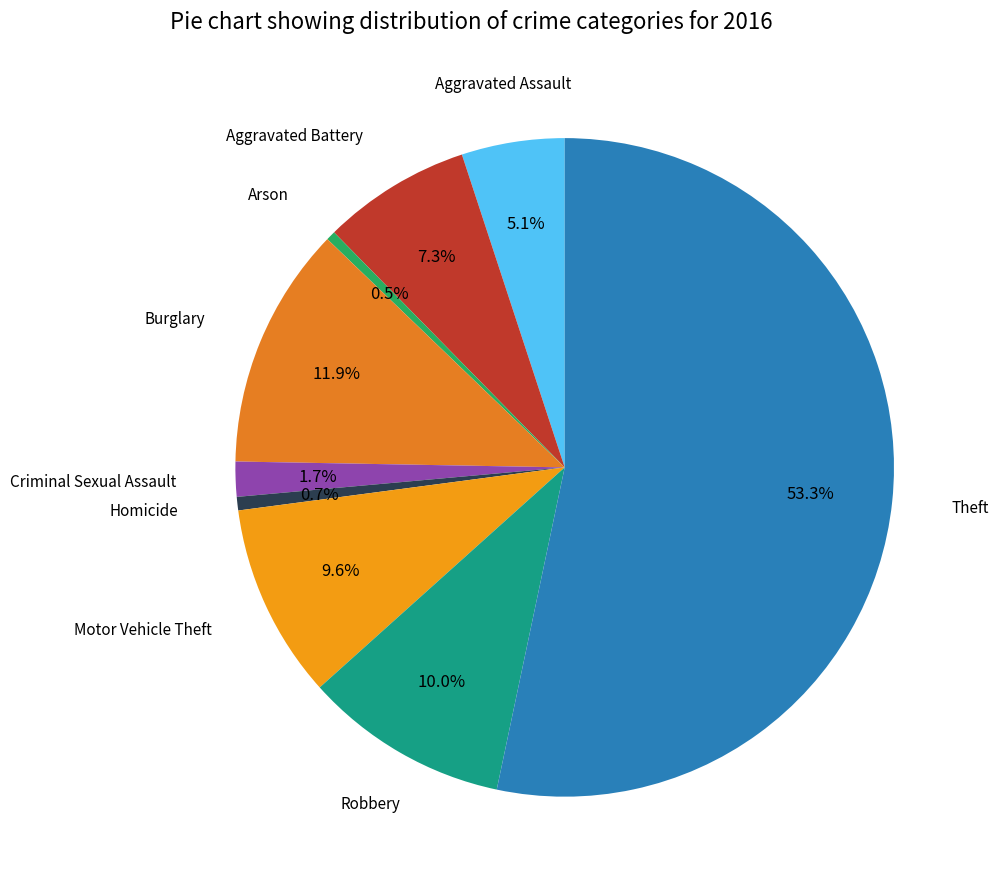

What is the largest slice in the pie chart?

Theft